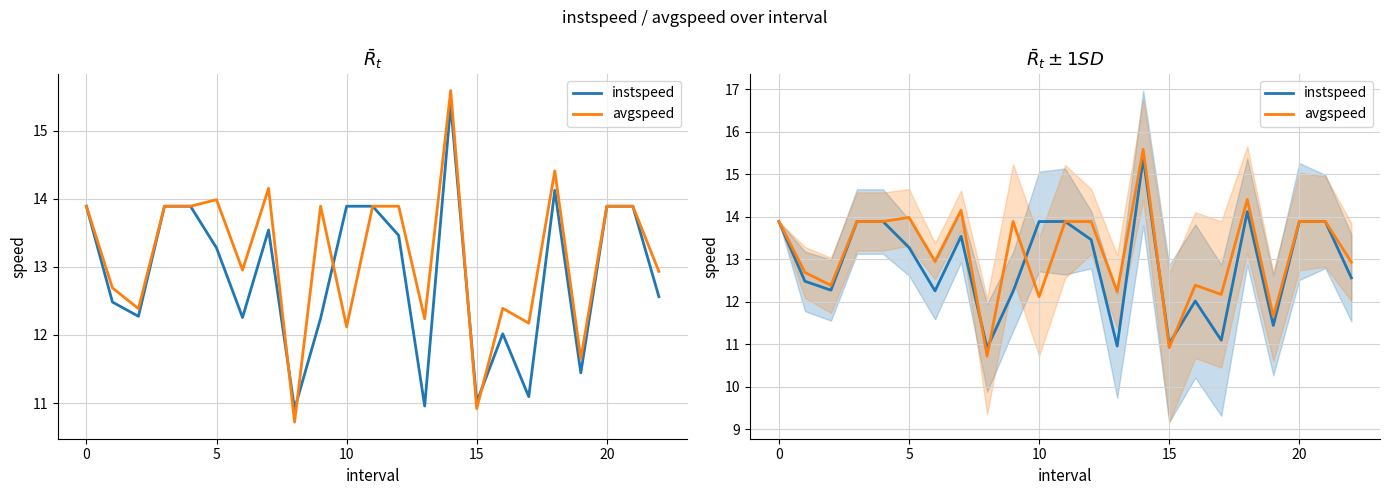

How many interior local valleys does the avgspeed series have?

8